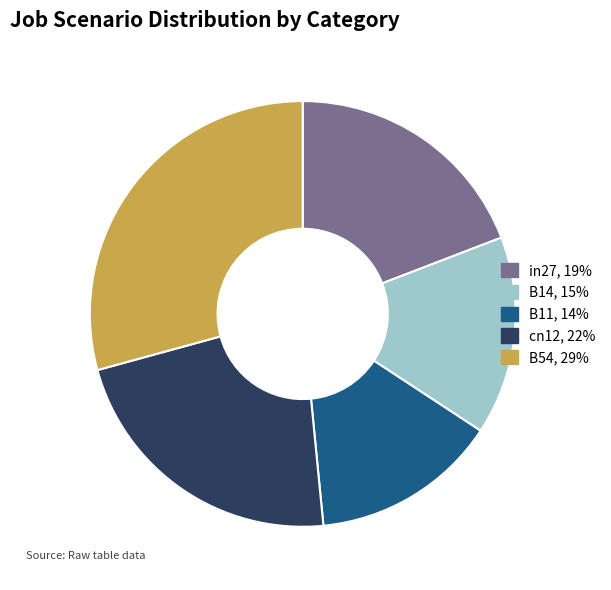

Does any single category account for the majority?

No